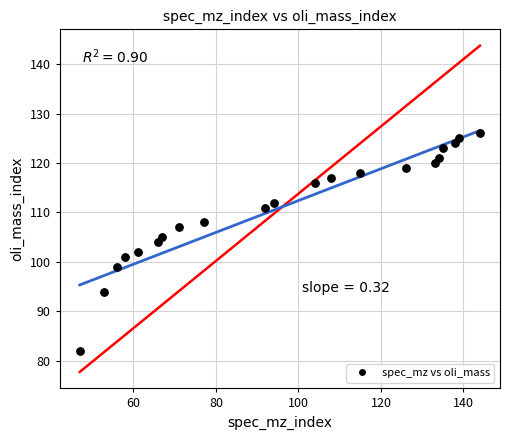

What is the range of X values (max minus min)?

97